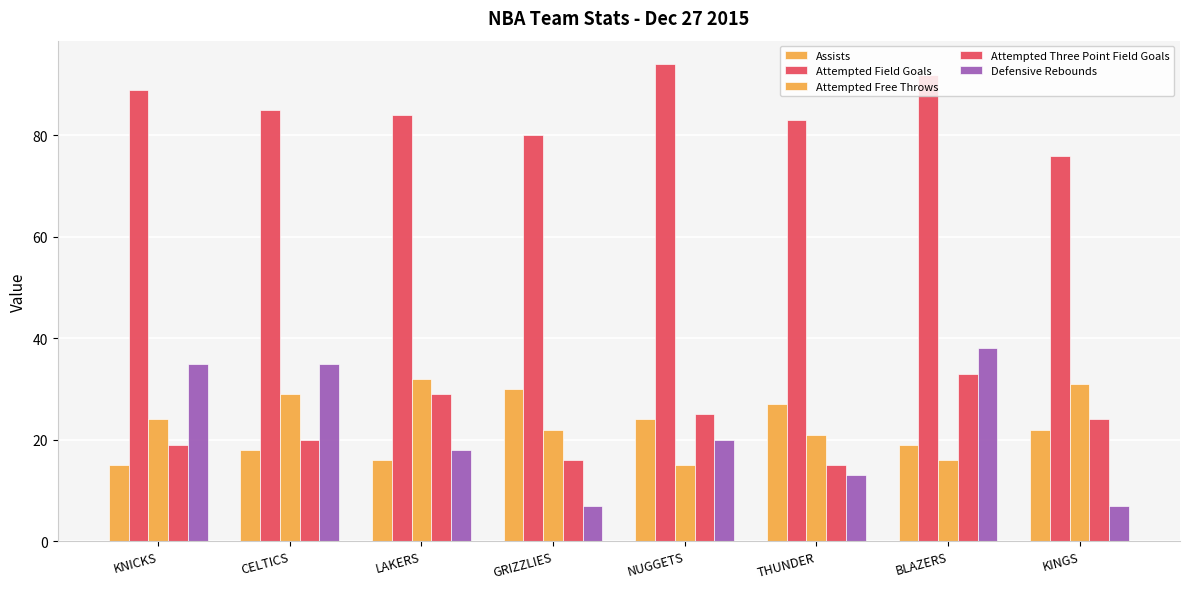

How many bars are there in each group?

5